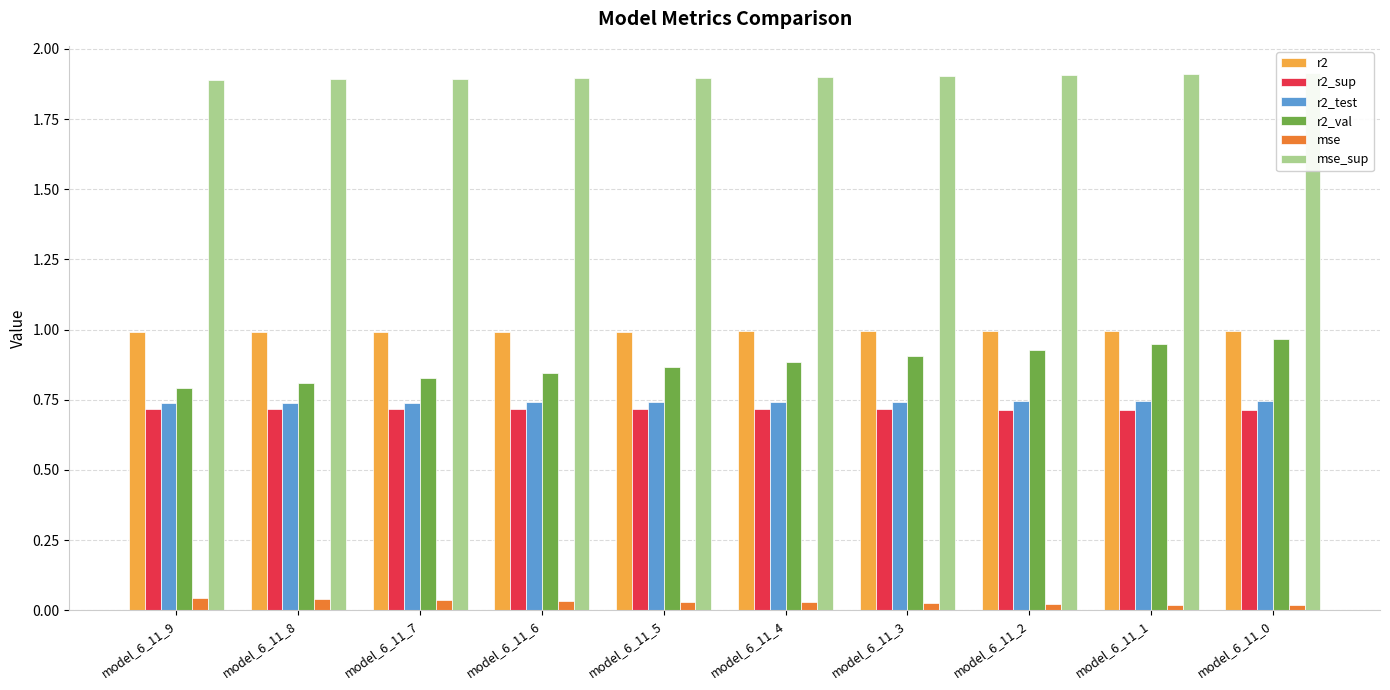

Between model_6_11_8 and model_6_11_4, which is larger?

model_6_11_4